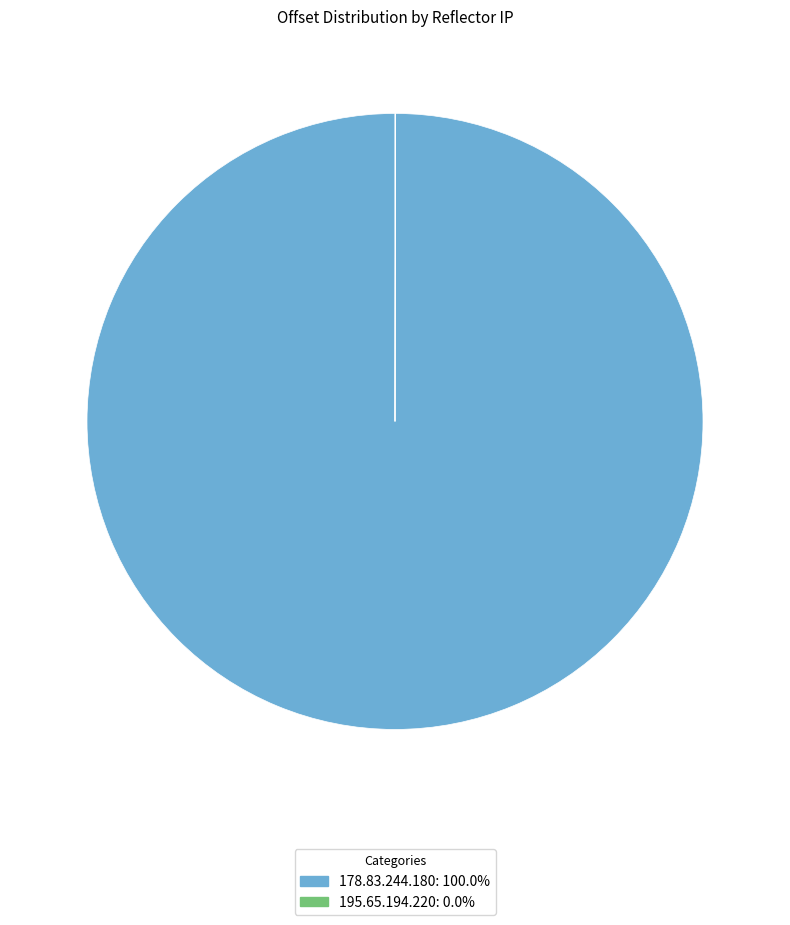

Is there a majority slice in this chart?

Yes